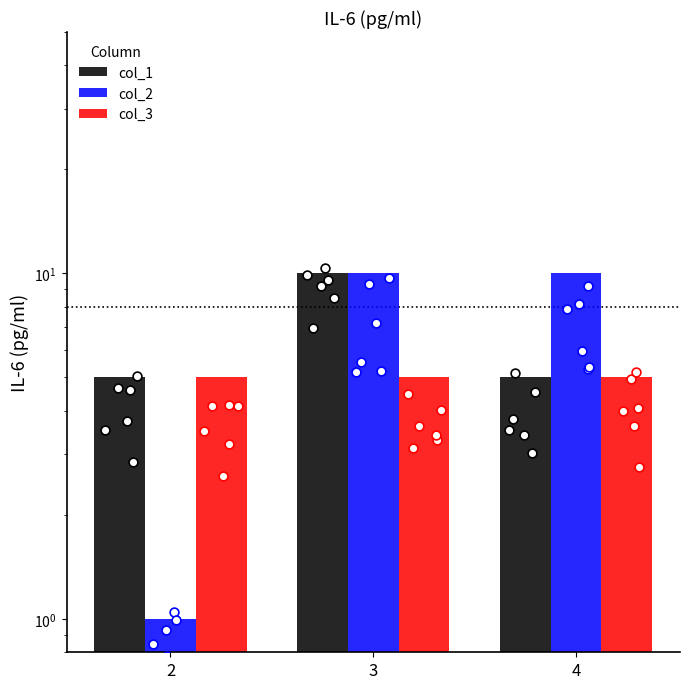

Which series has the largest total across all categories?

col_2